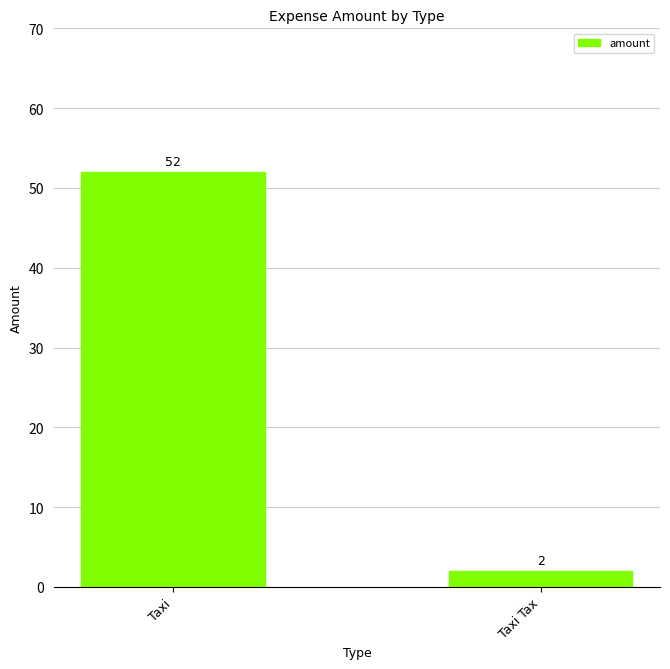

The value at Taxi Tax is 2. True or false?

True